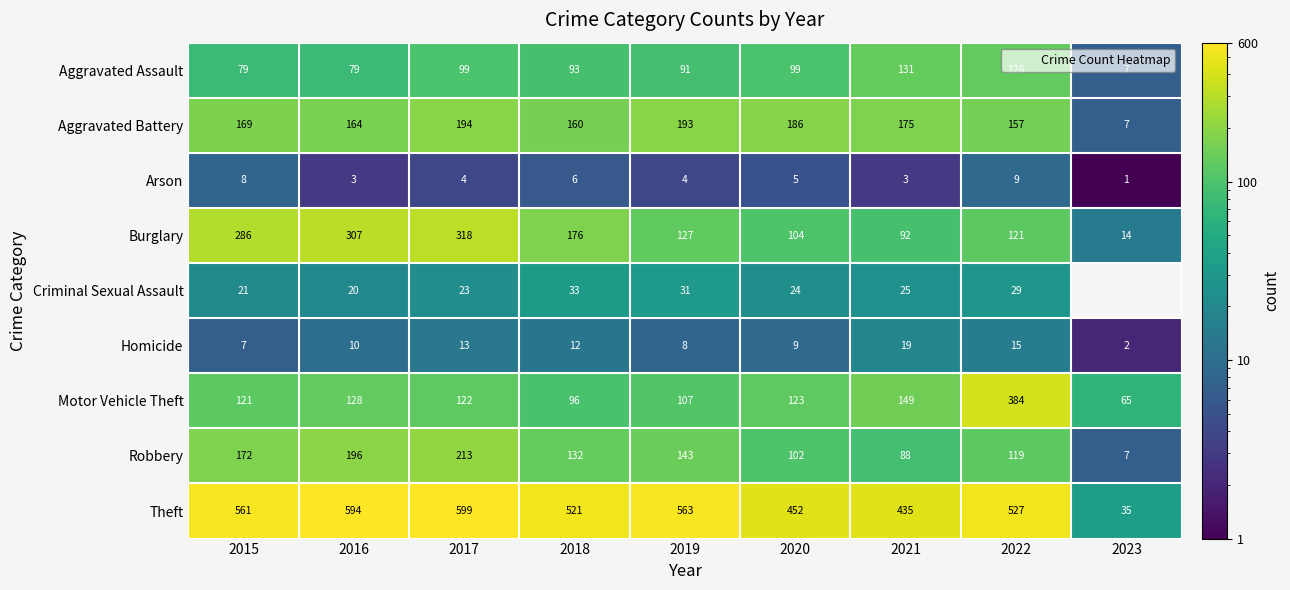

What is the average value of the Robbery series?

130